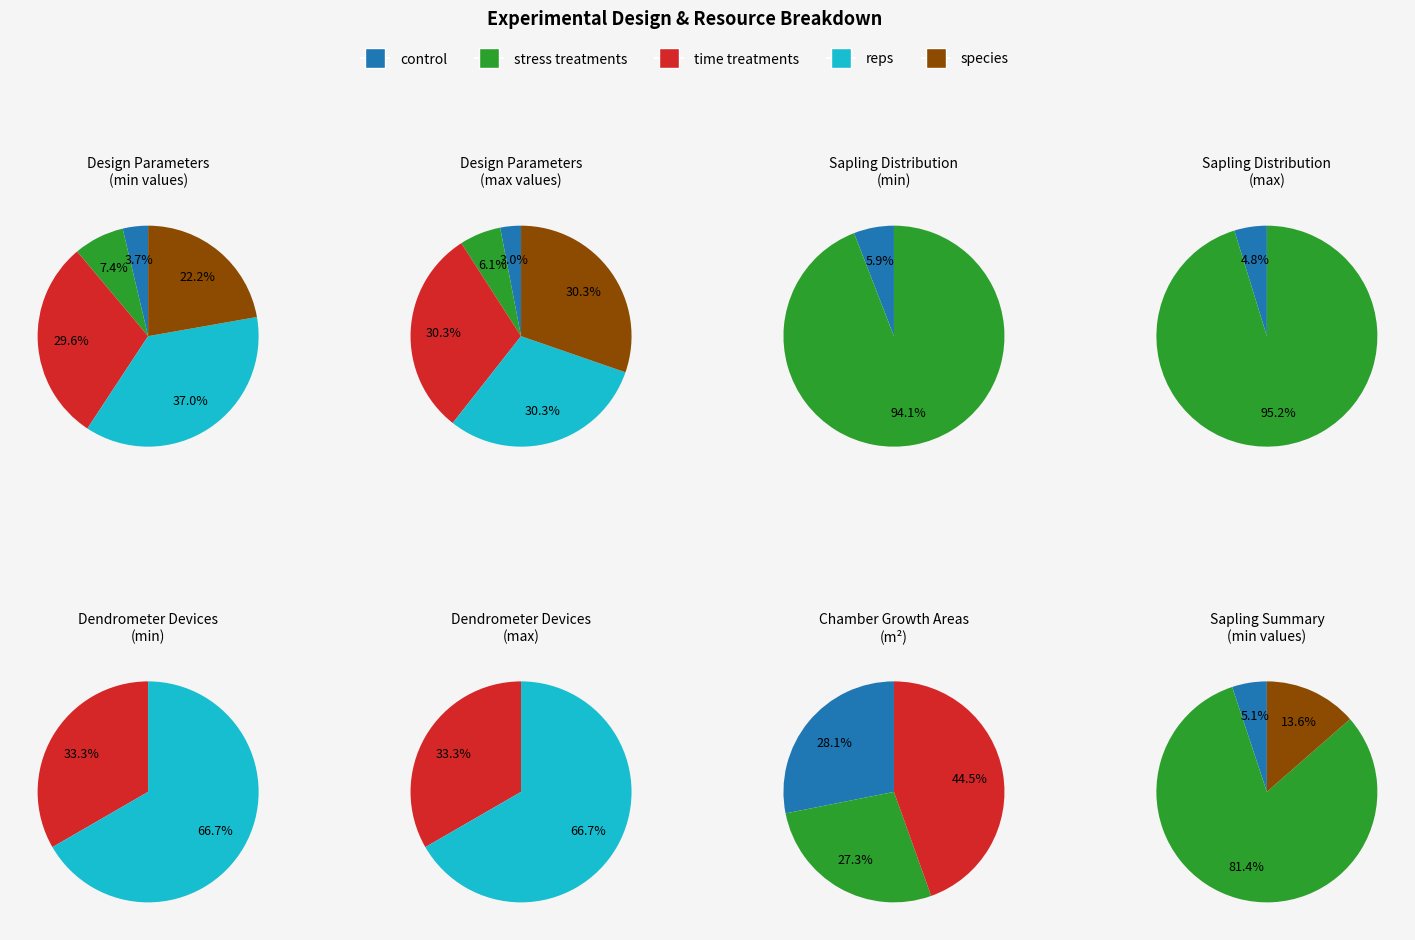

Combined, do Treatment sap per spec and stress treatments account for over 50%?

No